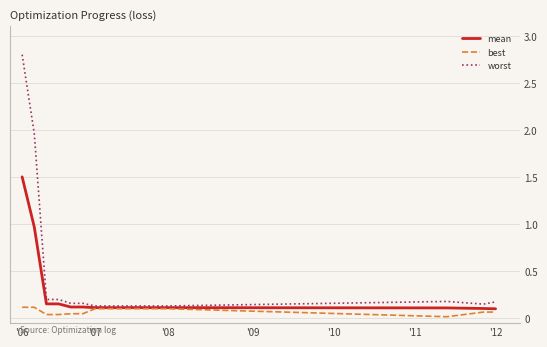

Which series has the widest spread of values?

worst